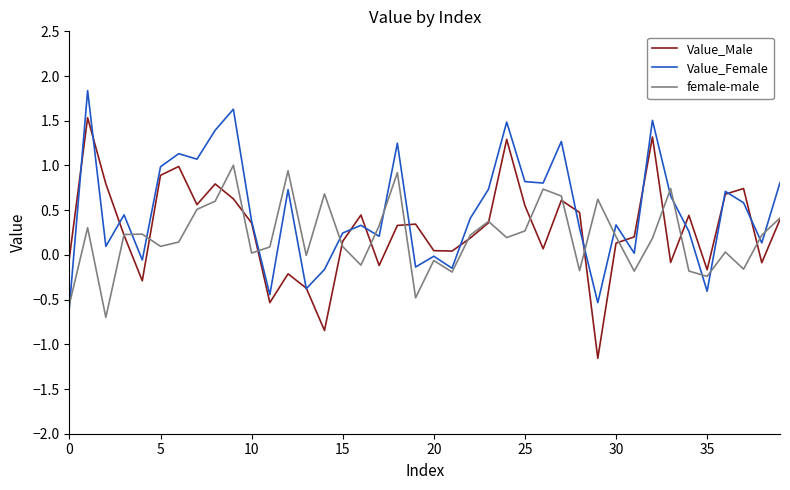

List the series in order of their peak value, lowest first.

female-male, Value_Male, Value_Female